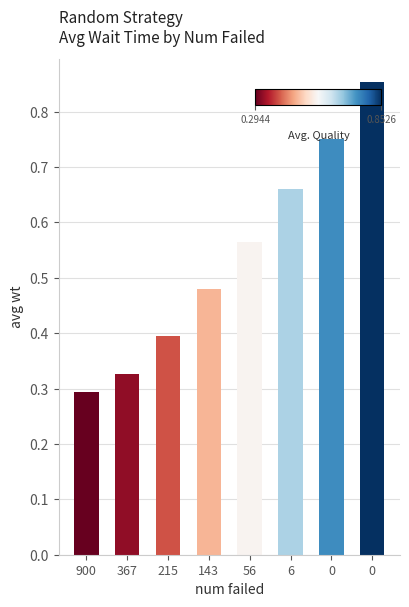

Reading right to left, what are all the values shown in this chart?

0=0.9	0=0.7	6=0.7	56=0.6	143=0.5	215=0.4	367=0.3	900=0.3